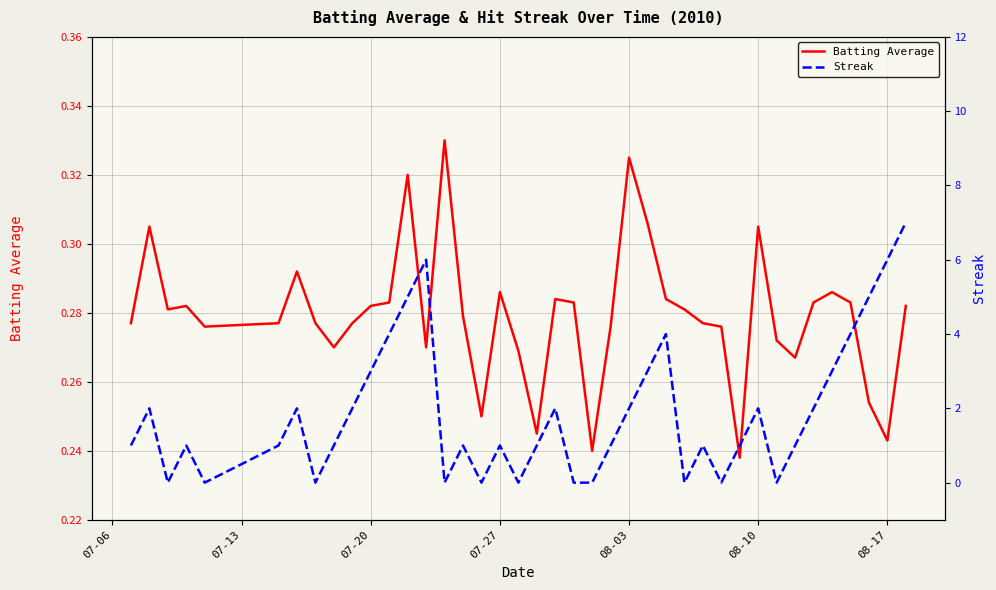

The Batting Average series shows 0.2 at 07-27. True or false?

False